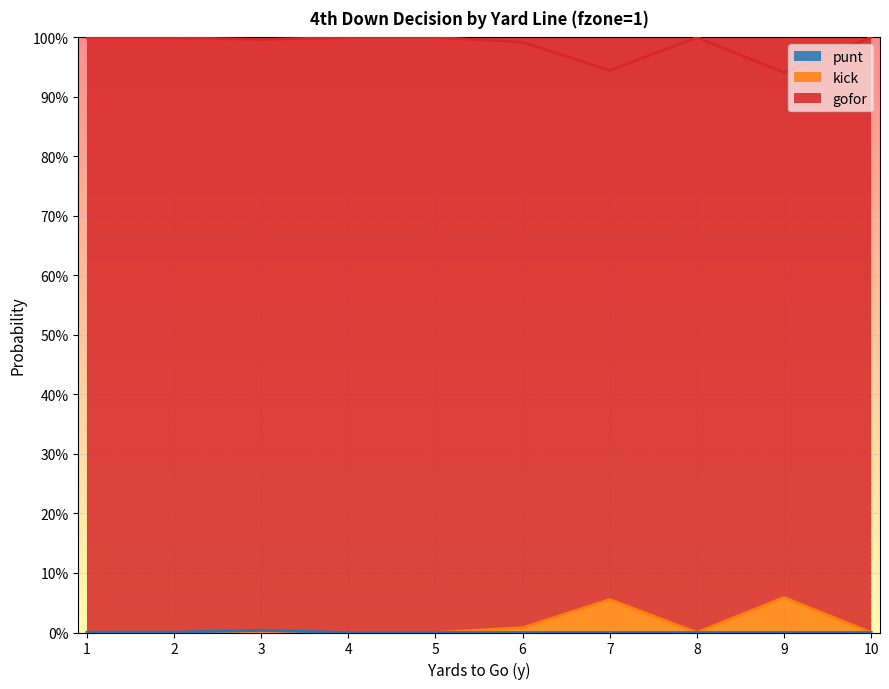

What is the sum of all gofor values?

9.9